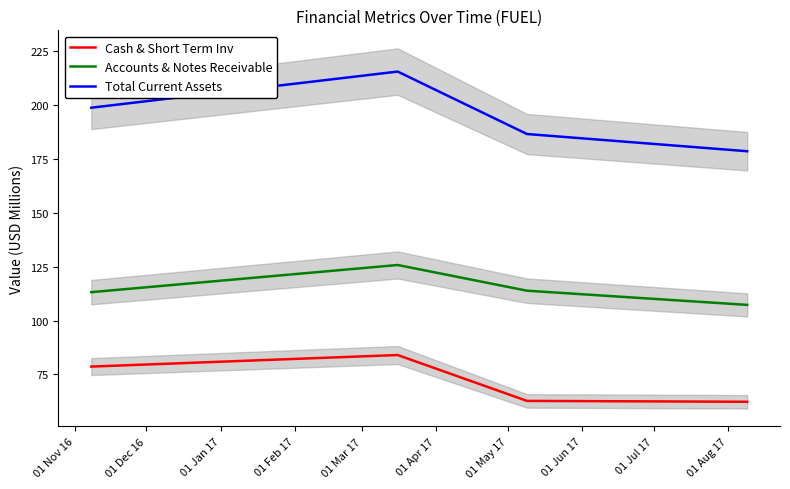

True or false: Accounts & Notes Receivable and Cash & Short Term Inv intersect in this chart.

False